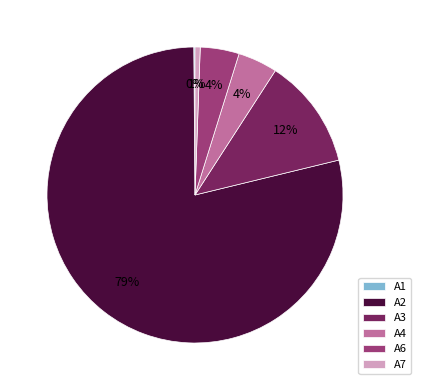

To the nearest percent, what portion does A7 represent?

1%